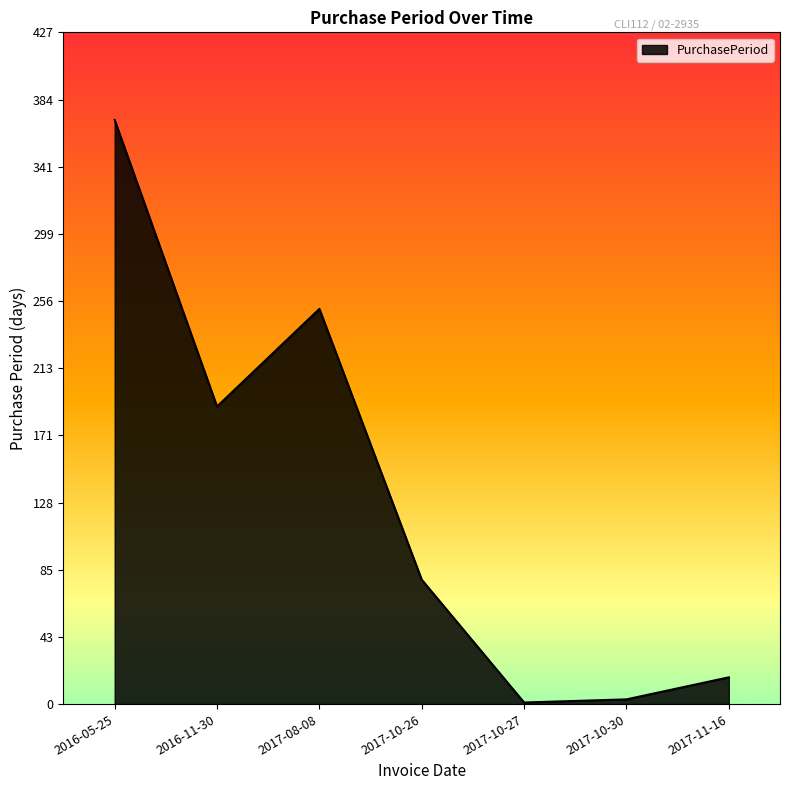

What is the difference between the second highest and minimum values?

250